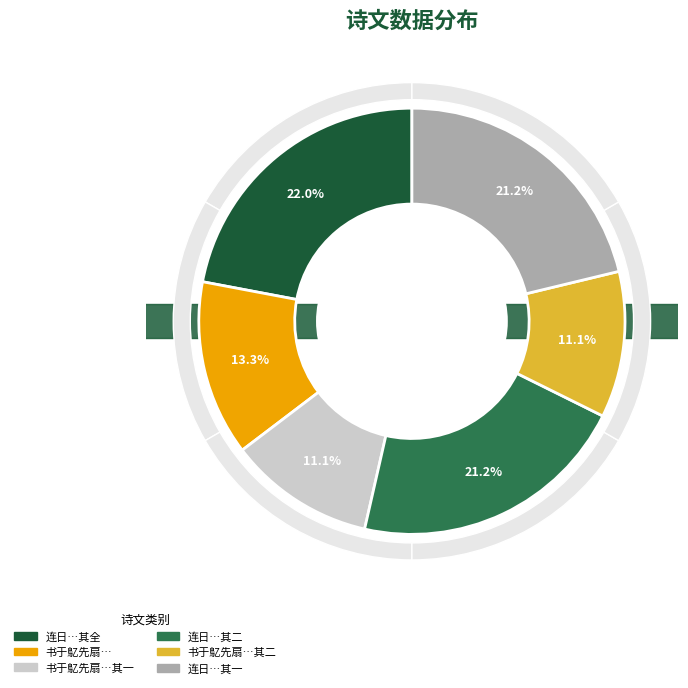

To the nearest percent, what portion does 书于鳦先扇一以自嘲一以自勉 其二 represent?

11%